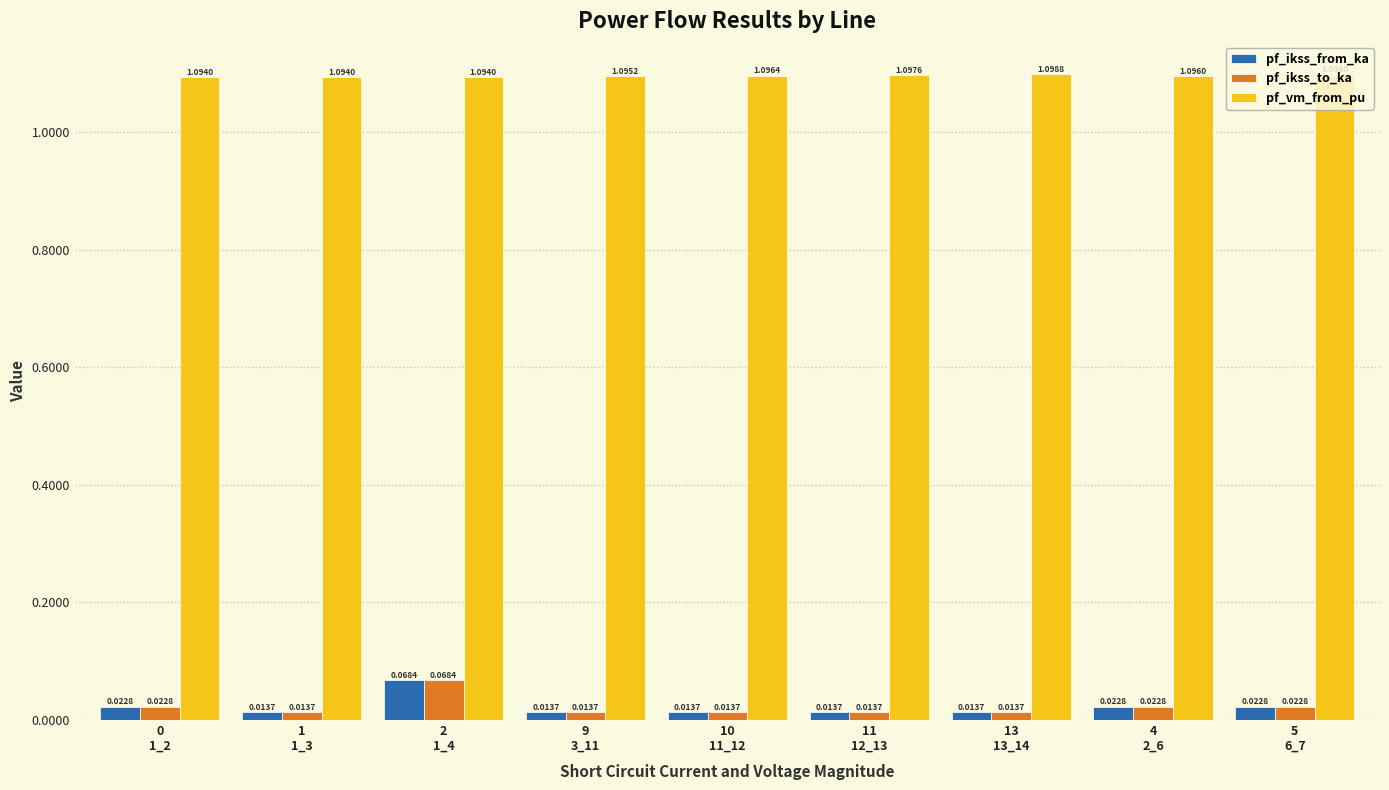

At how many categories does at least one series exceed 0?

9